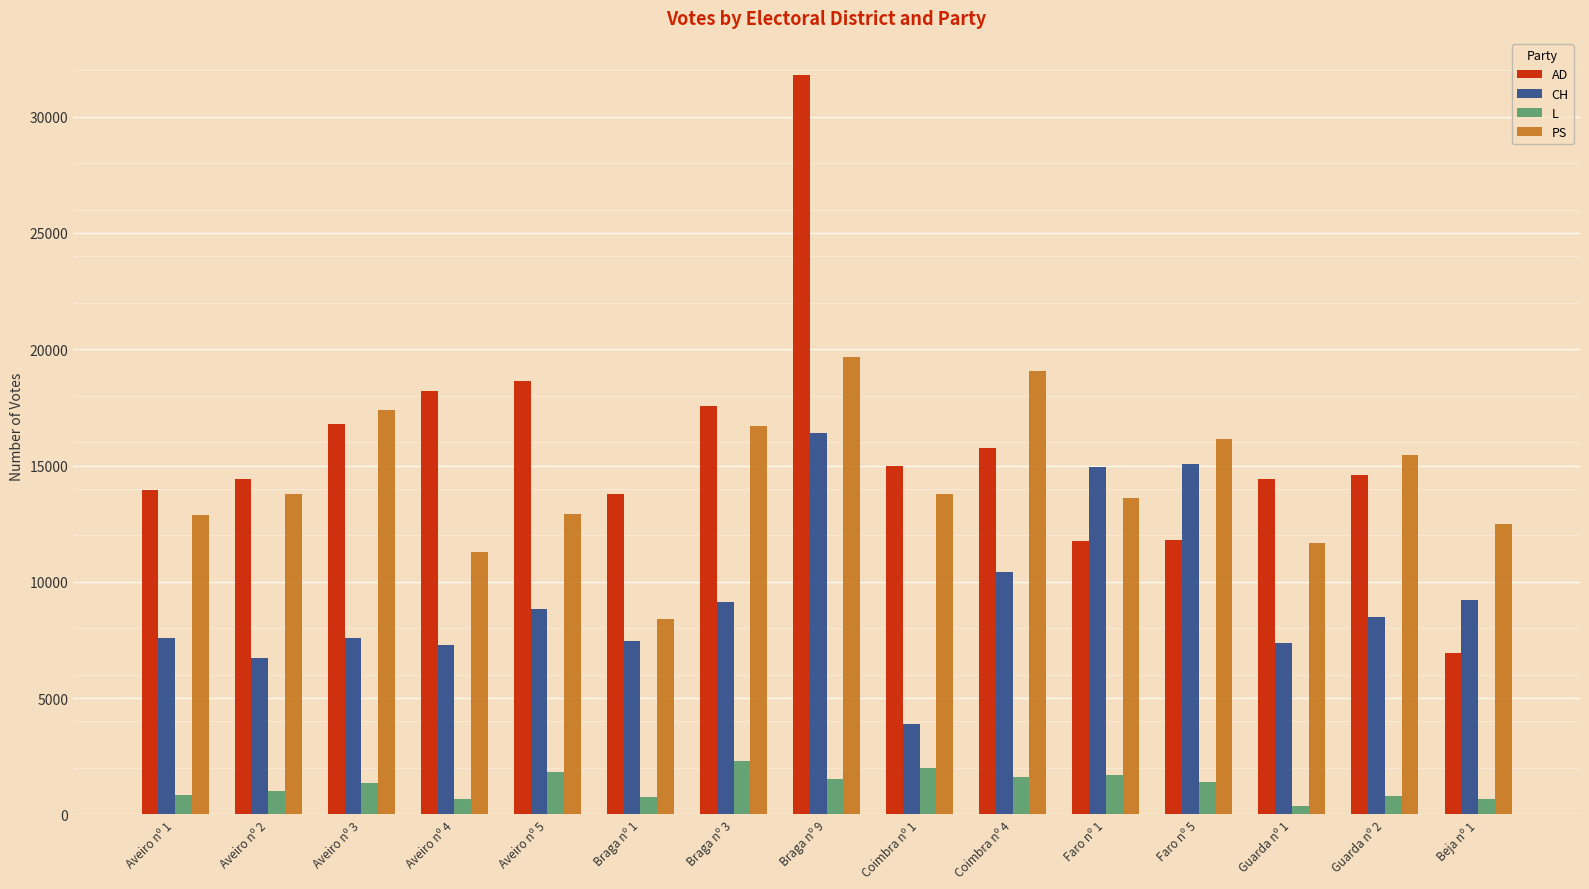

Does the chart contain any negative values?

No